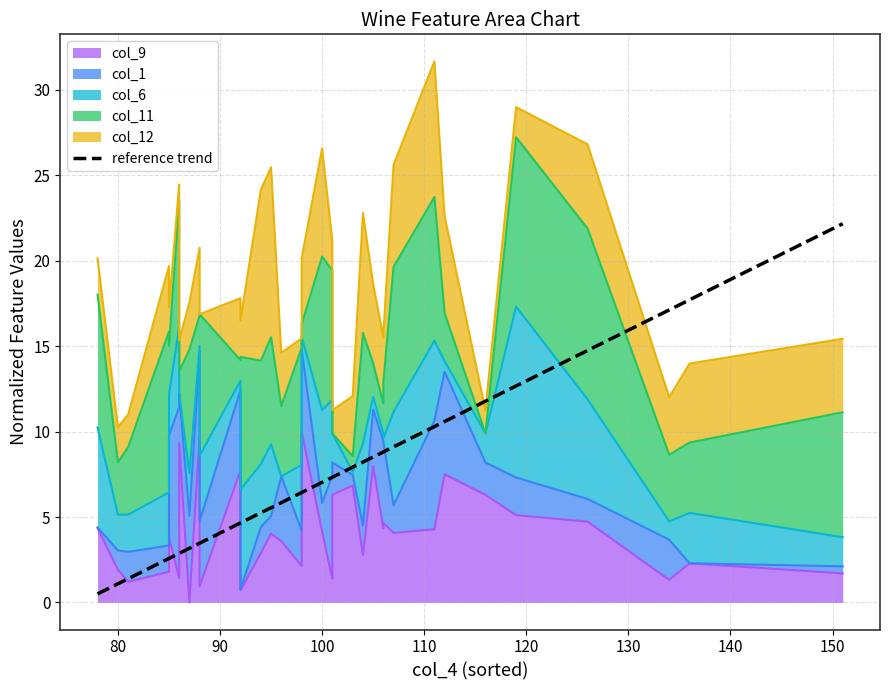

True or false: the data has more than 2 interior local peaks.

False